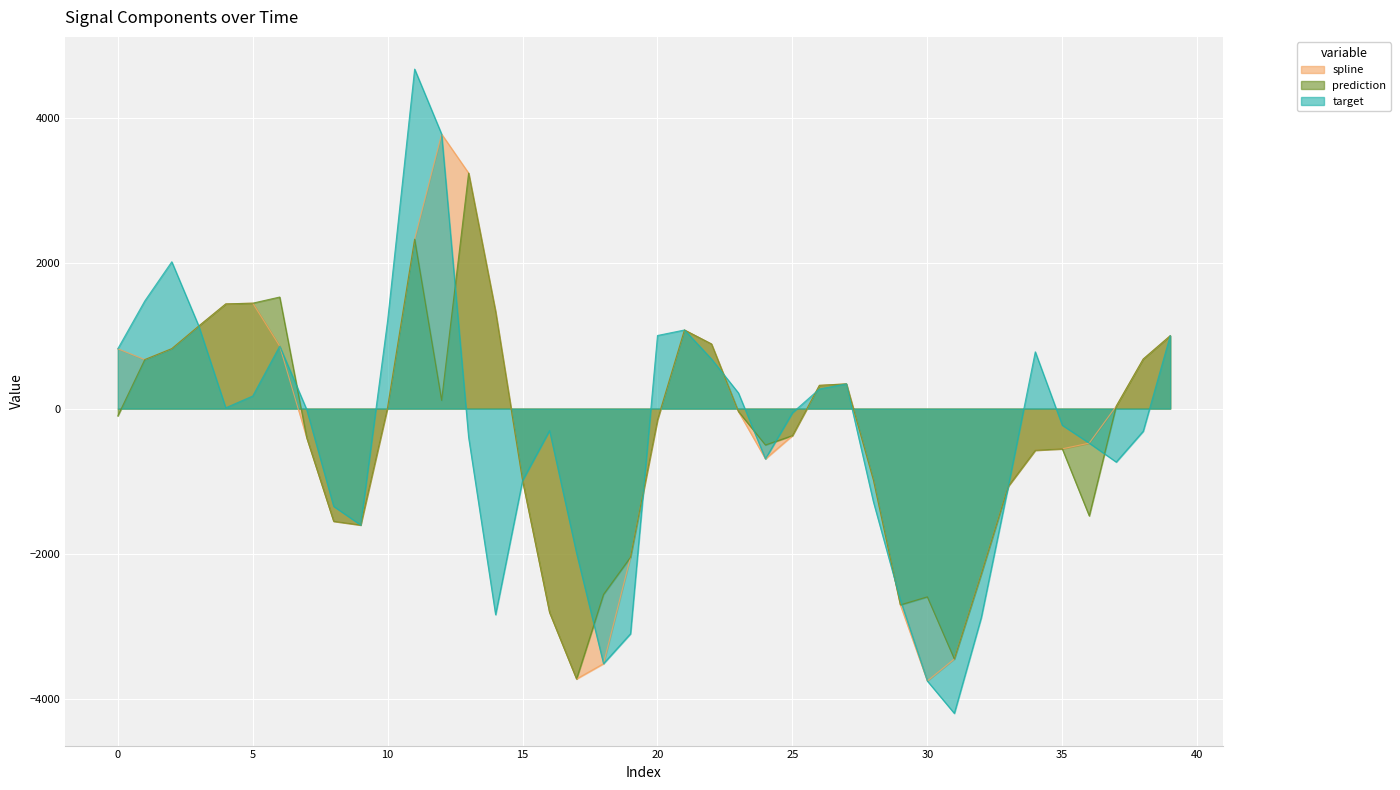

At how many categories does at least one series exceed 2750?

3